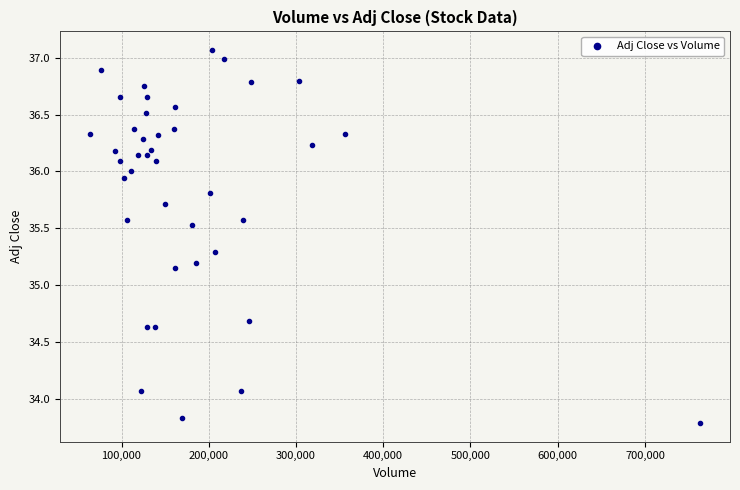

What is the range of Y values (max minus min)?

3.3